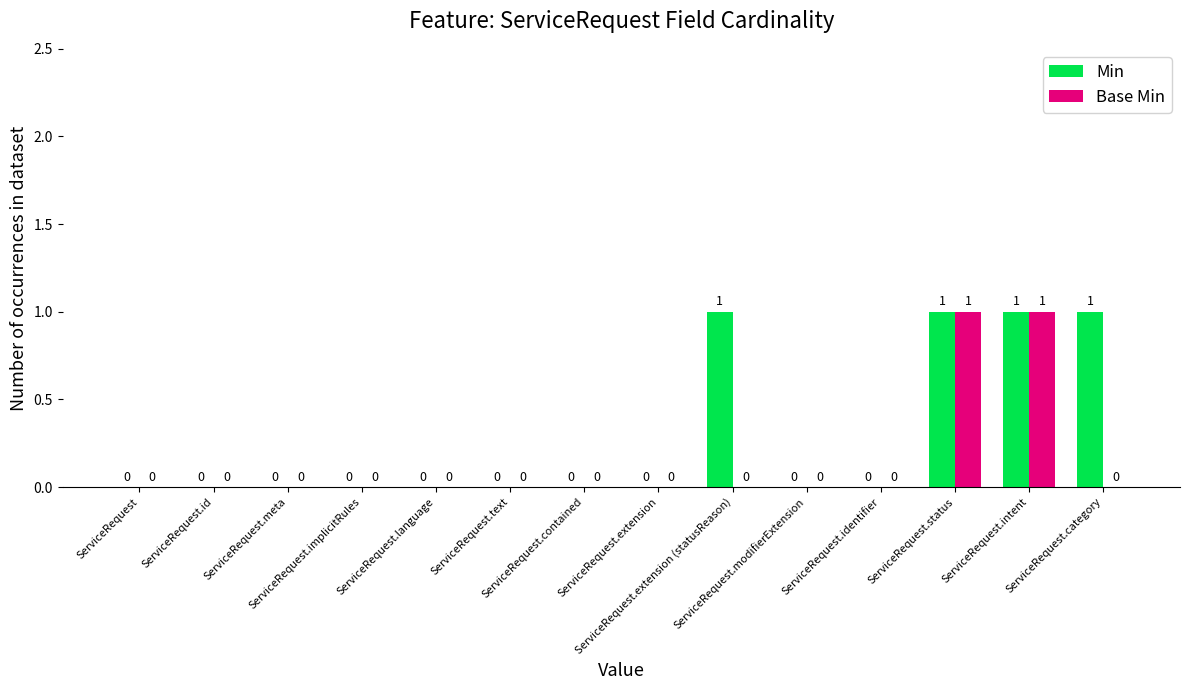

How many Base Min values are between 0 and 1?

14